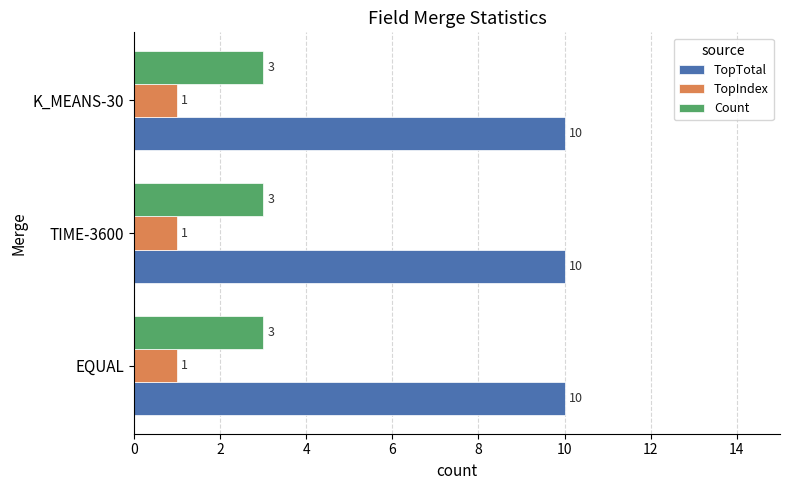

What are all the series names shown in the legend?

TopTotal, TopIndex, Count